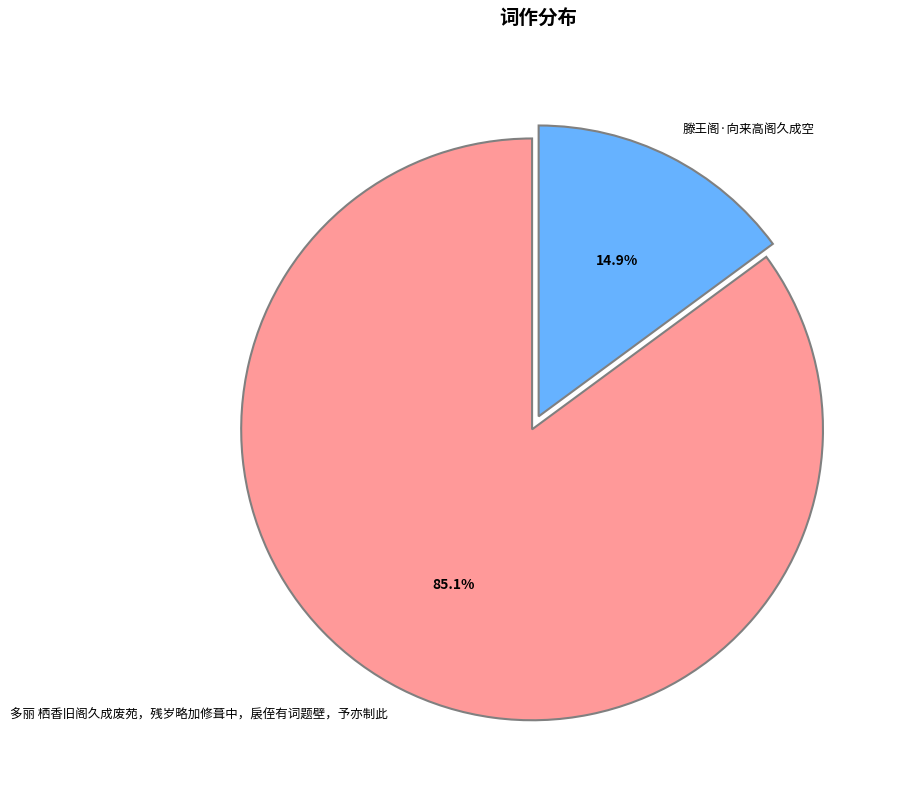

True or false: 滕王阁·向来高阁久成空 accounts for 25% of the total.

False